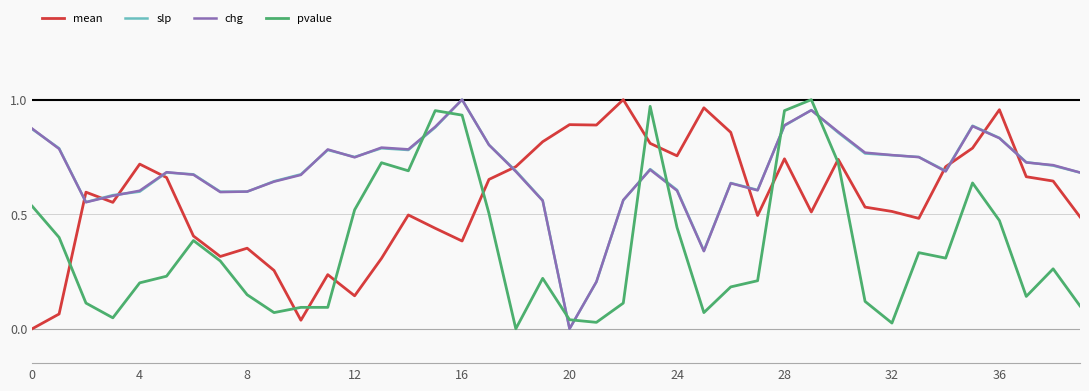

True or false: pvalue and mean cross at least once.

True